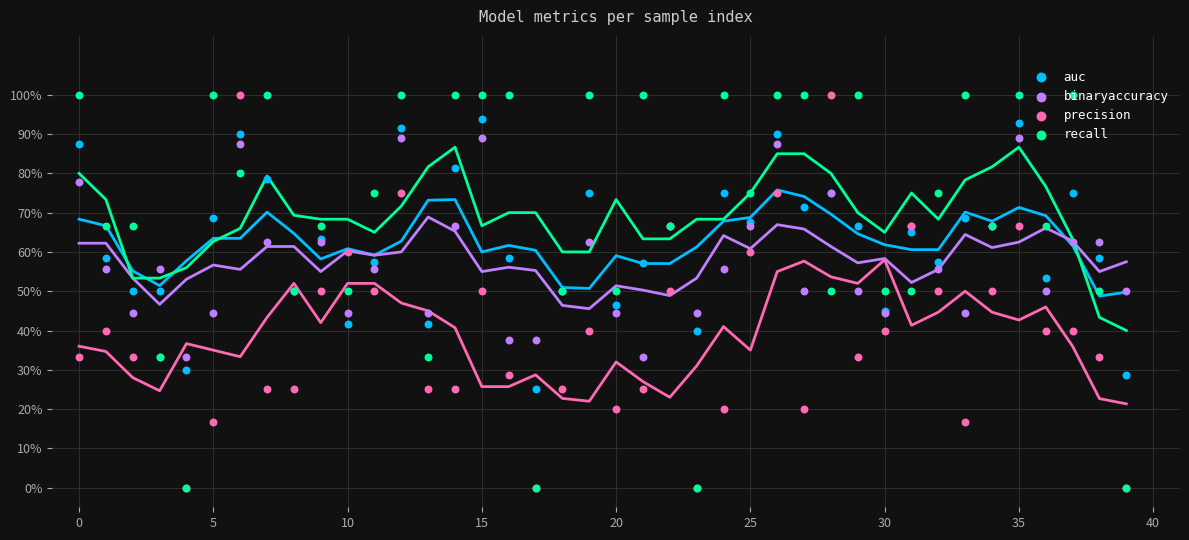

Which series contains the highest Y value?

precision